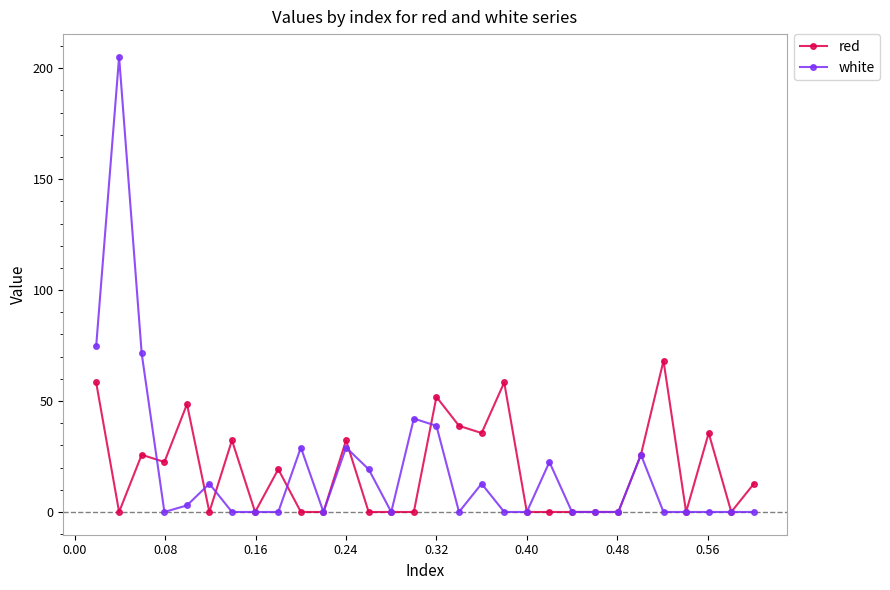

What is the greatest value displayed?

205.1